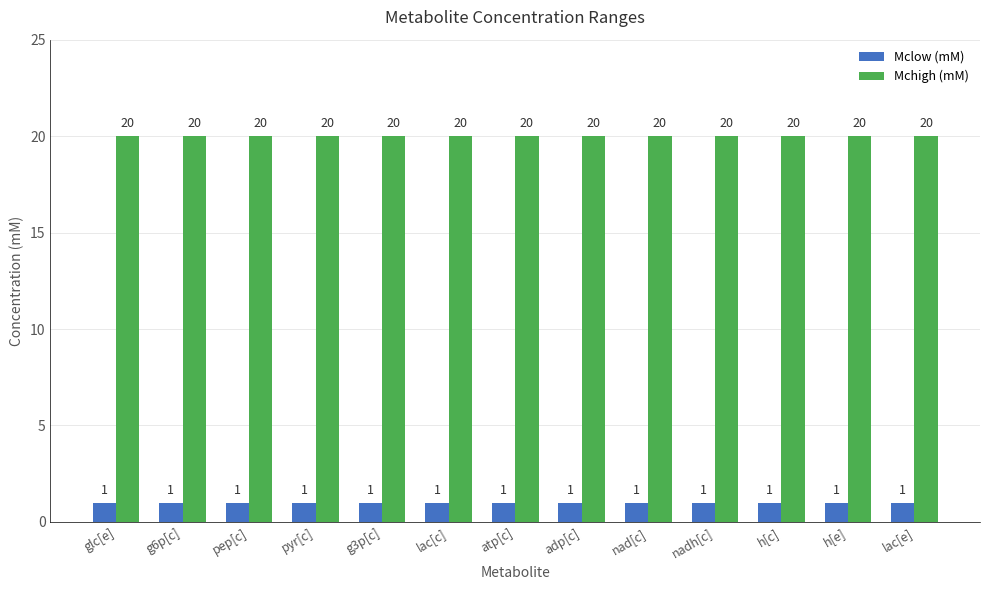

What is the sum of all Mchigh (mM) values?

260